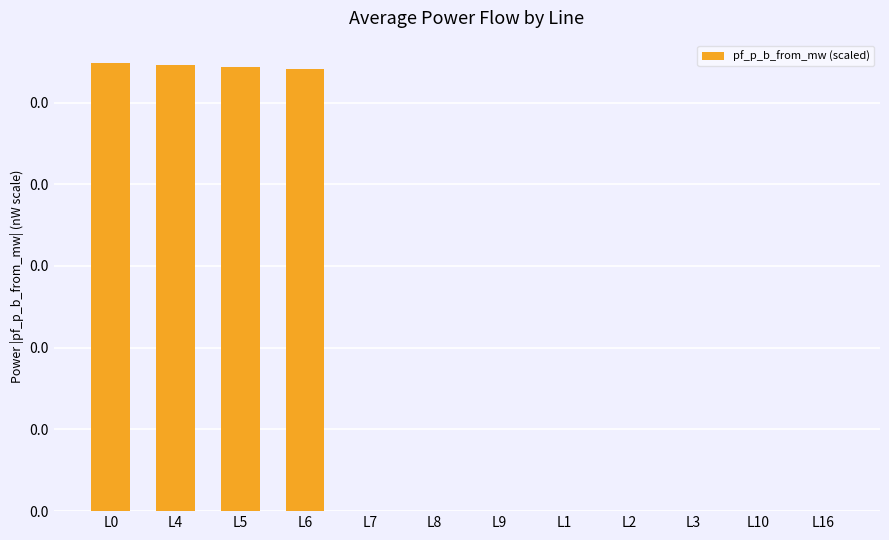

What position from the left is L1?

8